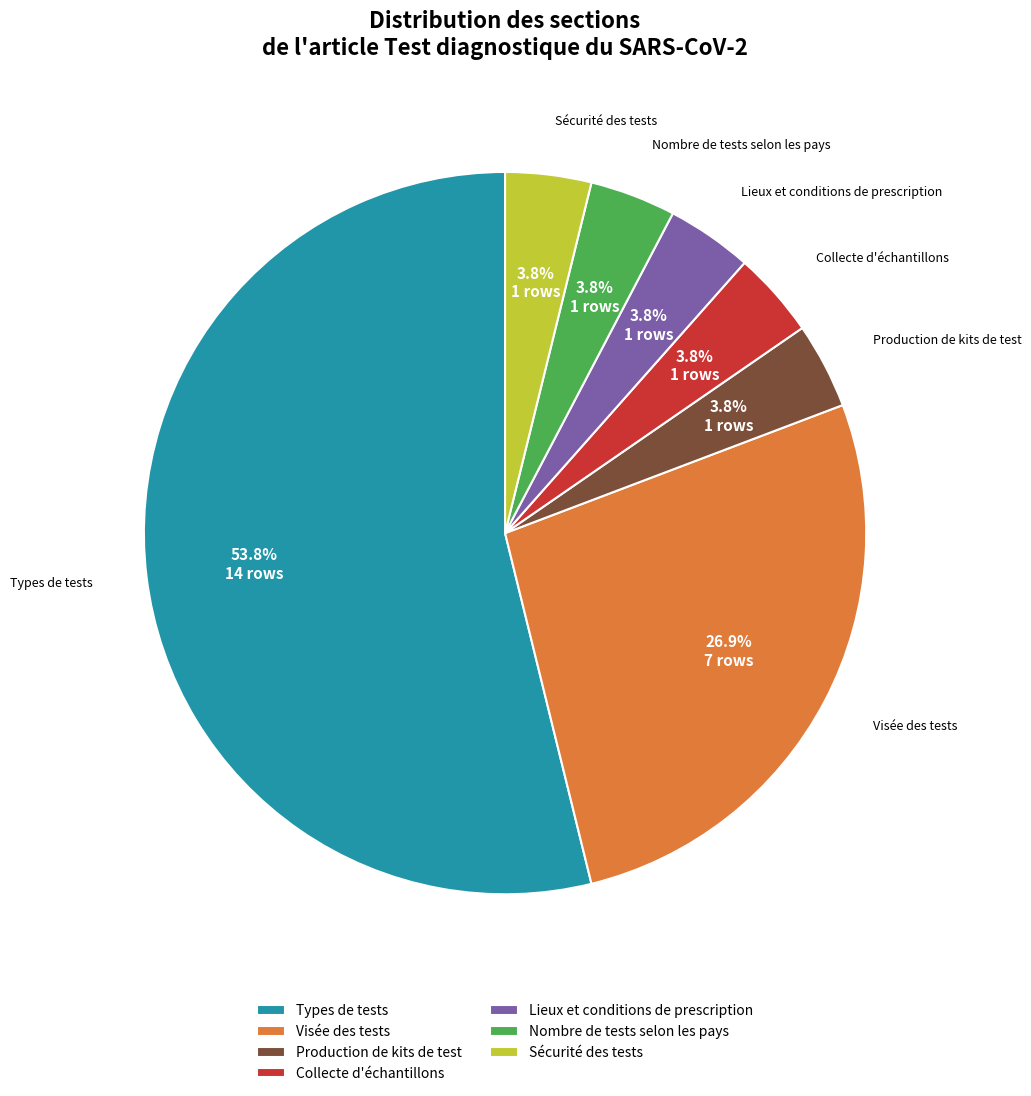

What percentage is the Nombre de tests selon les pays slice, to the nearest percent?

4%